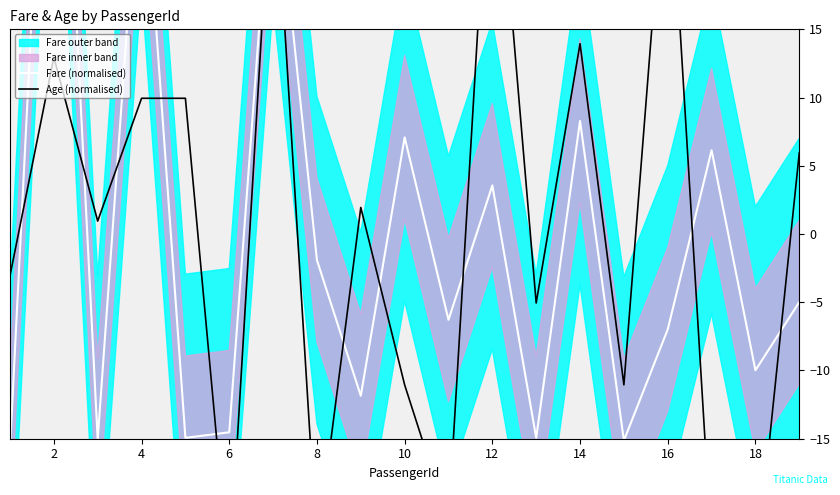

Reading right to left, what are all the values shown in this chart?

Fare (normalised): -5.0	-10.0	6.1	-7.0	-15.1	8.3	-14.9	3.6	-6.3	7.1	-11.9	-1.9	28.9	-14.5	-14.9	30.1	-15.1	48.3	-15.7
Age (normalised): 5.9	-25.1	-23.1	29.9	-11.1	13.9	-5.1	32.9	-21.1	-11.1	1.9	-23.1	28.9	-25.1	9.9	9.9	0.9	12.9	-3.1